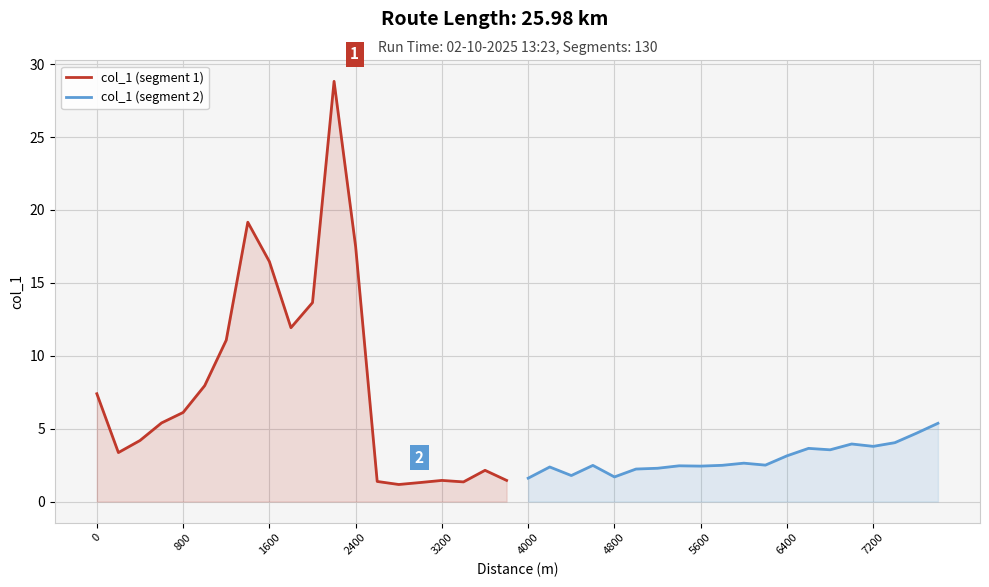

What is the sum of all col_1 (segment 2) values?

59.1